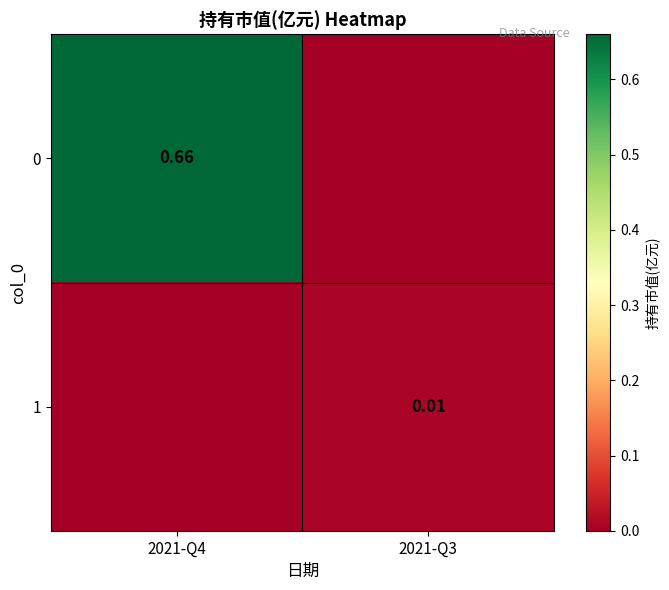

What is the maximum value shown in the chart?

0.7